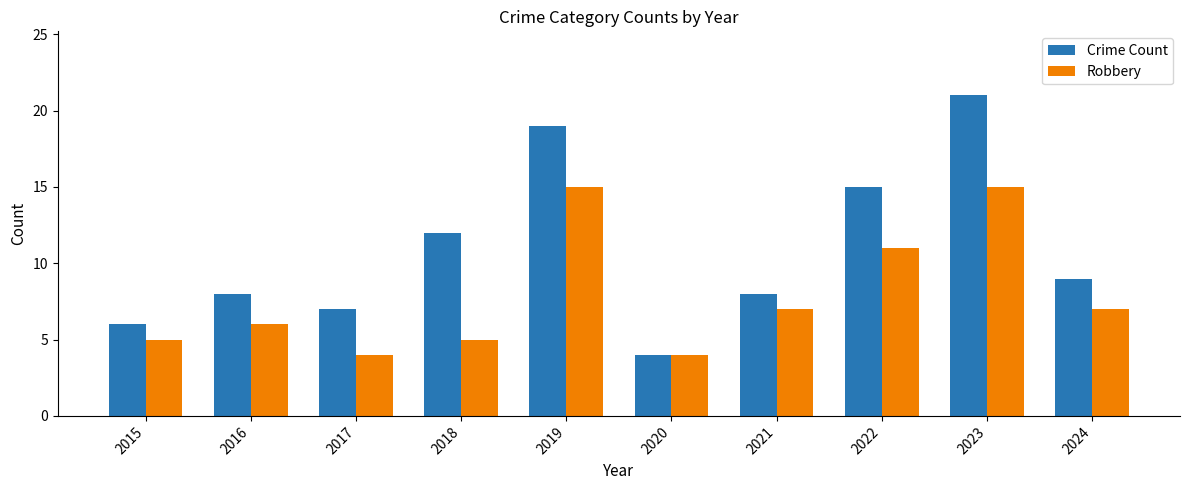

Reading left to right, extract all data points from this chart.

Crime Count: 2015=6	2016=8	2017=7	2018=12	2019=19	2020=4	2021=8	2022=15	2023=21	2024=9
Robbery: 2015=5	2016=6	2017=4	2018=5	2019=15	2020=4	2021=7	2022=11	2023=15	2024=7